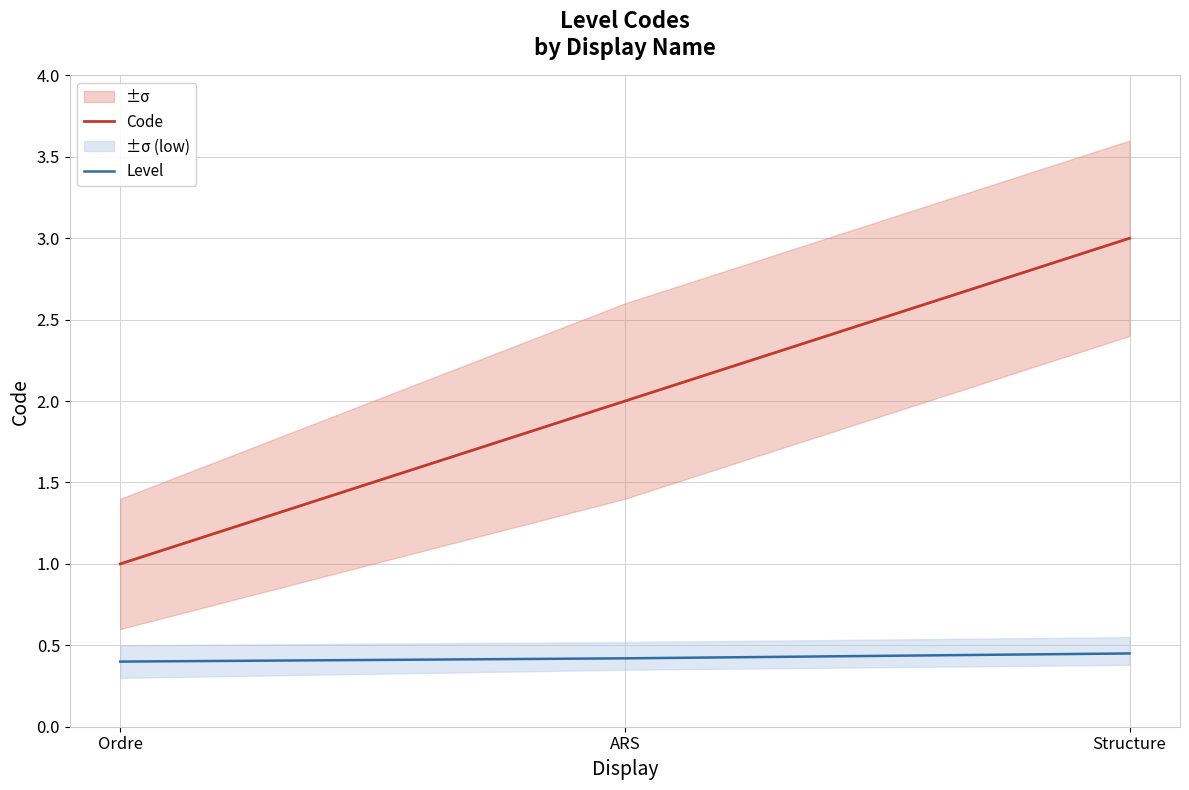

Which category has the highest value in the Level series?

Structure